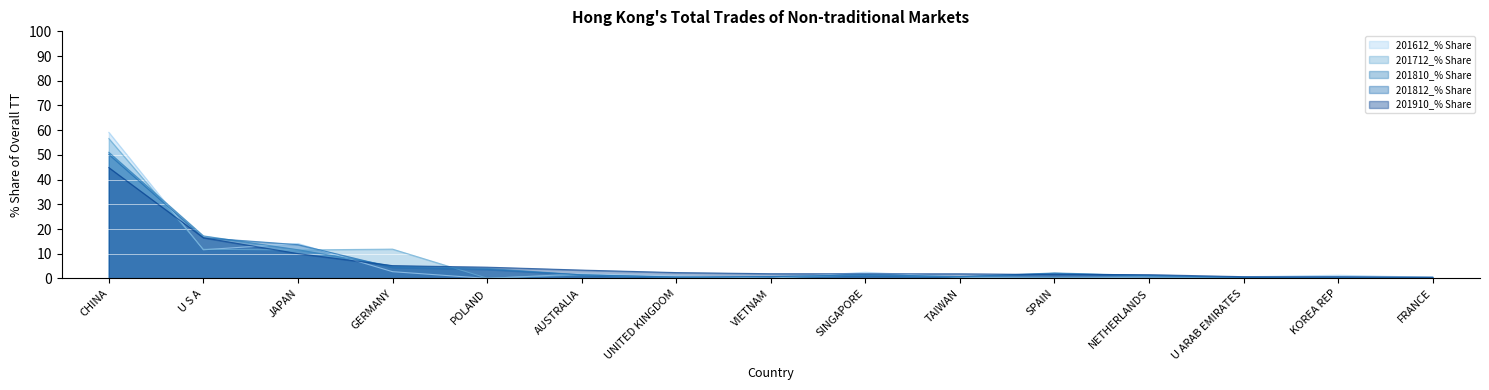

What is the label of the 13th point from the right?

JAPAN